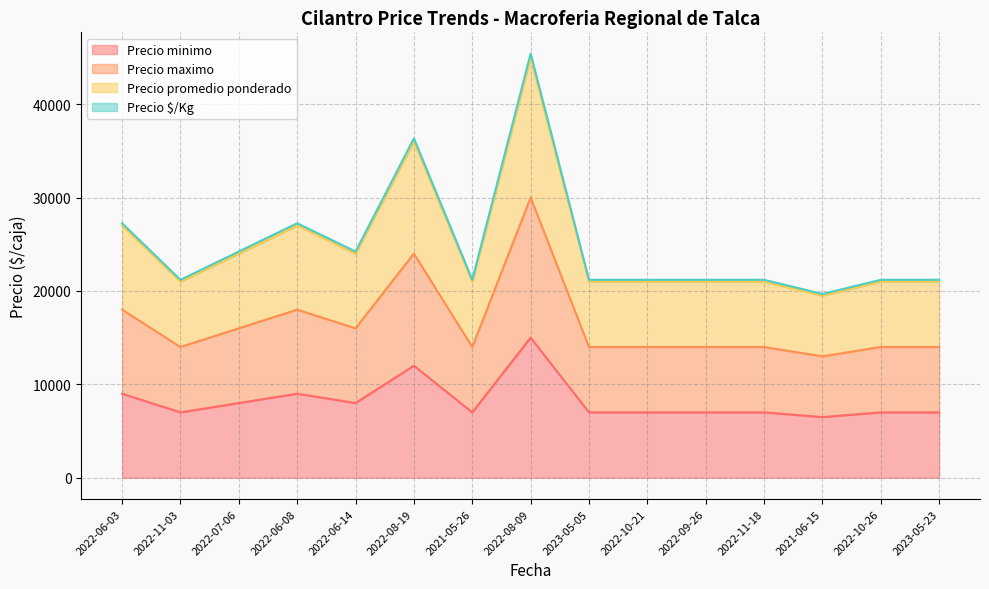

How many interior local peaks does the Precio maximo series have?

3